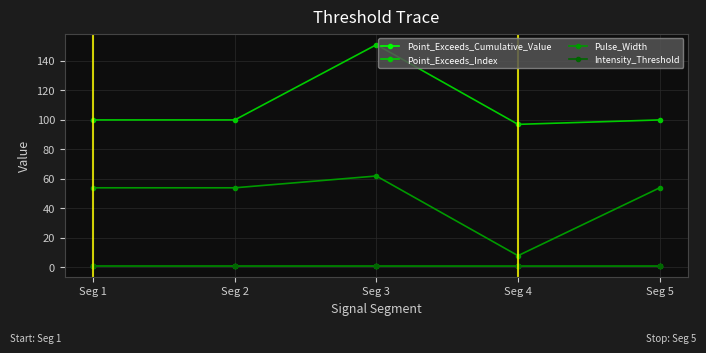

Between Seg 2 and Seg 3, which series saw the biggest shift?

Point_Exceeds_Index